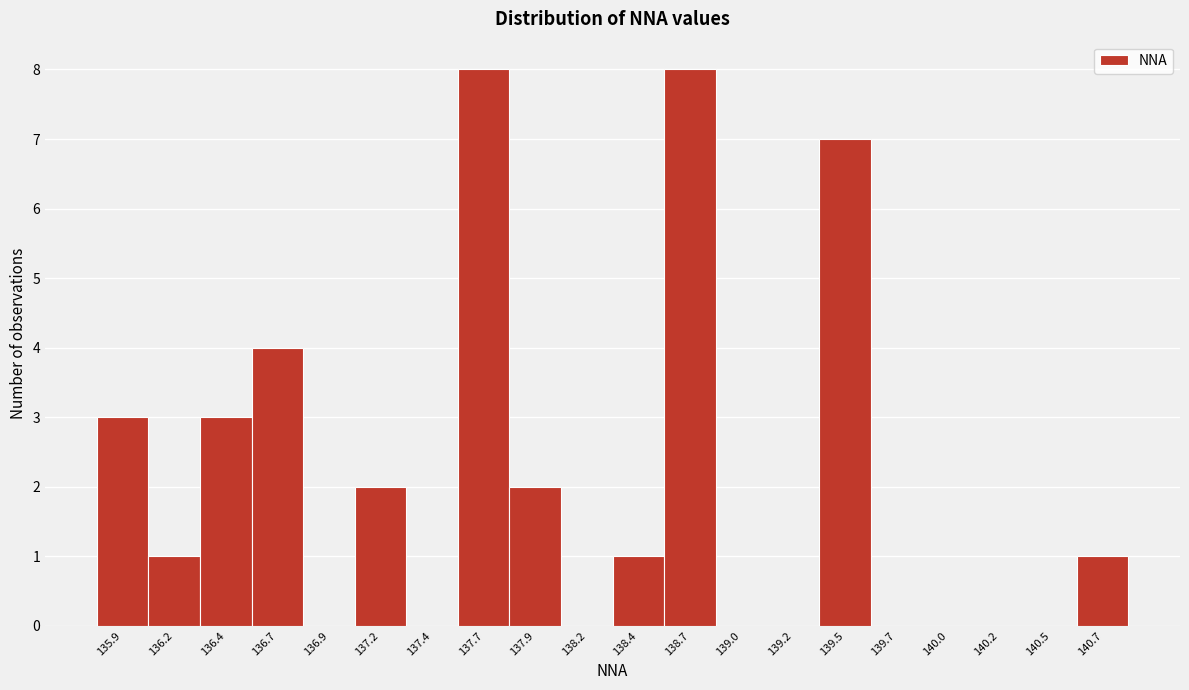

Reading right to left, extract all data points from this chart.

140.7=1	140.5=0	140.2=0	140.0=0	139.7=0	139.5=7	139.2=0	139.0=0	138.7=8	138.4=1	138.2=0	137.9=2	137.7=8	137.4=0	137.2=2	136.9=0	136.7=4	136.4=3	136.2=1	135.9=3